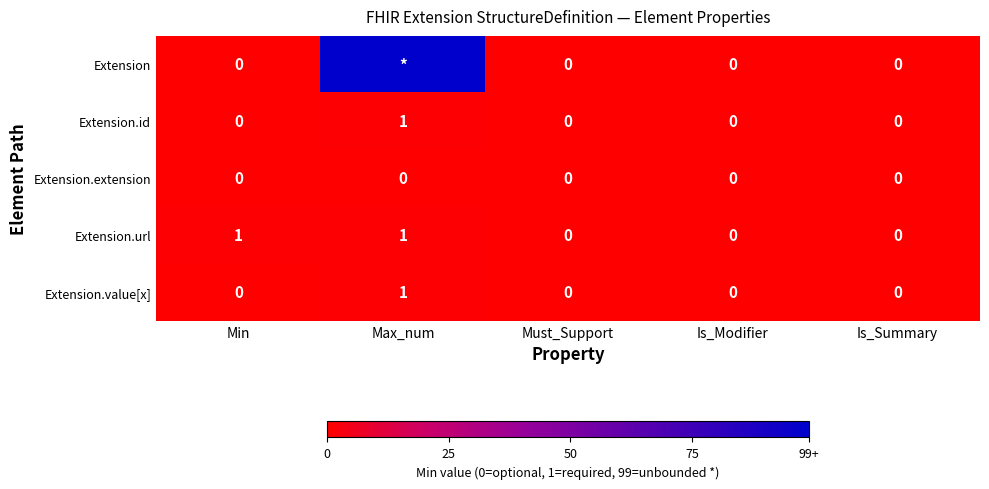

What is the sum of all Extension.url values?

2